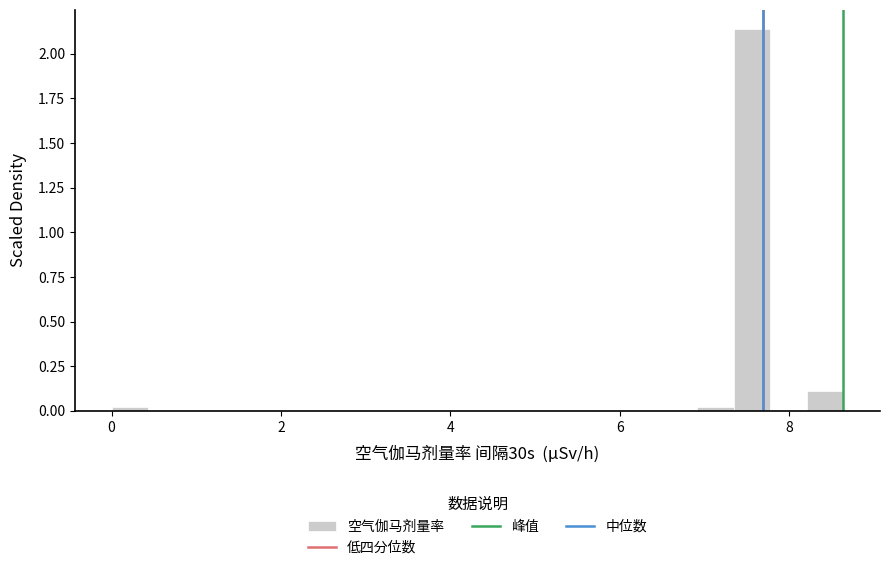

Around what value on the x-axis is the tallest bar? Give the approximate position of its centre, as read against the axis.

7.6